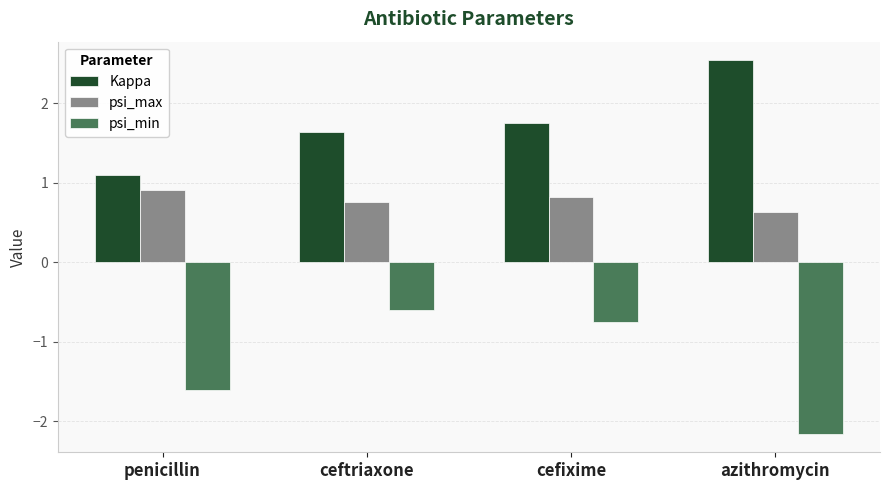

What is the difference between the second highest and minimum values in the psi_max series?

0.2